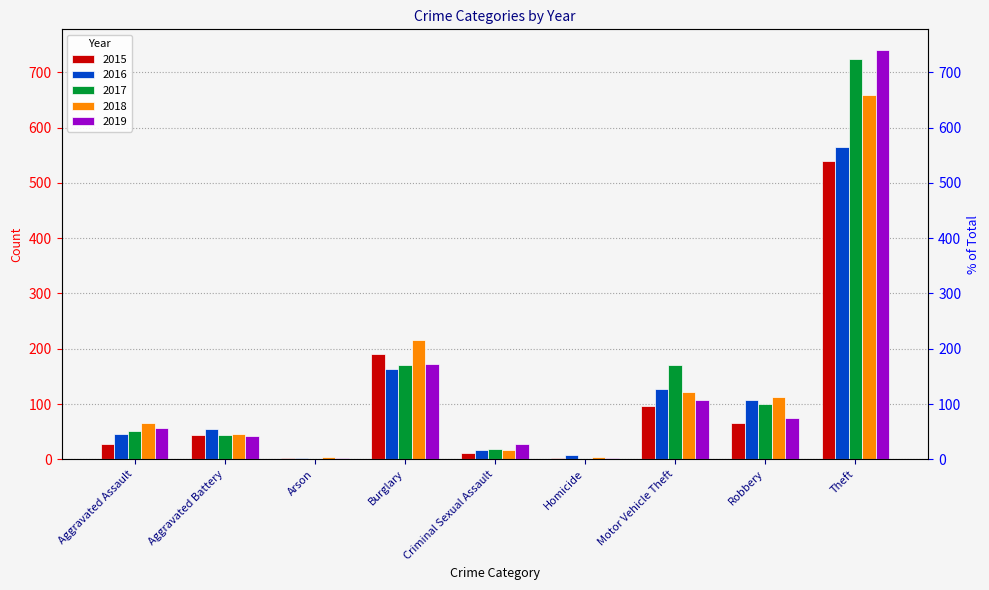

Reading left to right, extract all data points from this chart.

2015: Aggravated Assault=28	Aggravated Battery=44	Arson=2	Burglary=191	Criminal Sexual Assault=11	Homicide=2	Motor Vehicle Theft=97	Robbery=66	Theft=539
2016: Aggravated Assault=45	Aggravated Battery=54	Arson=3	Burglary=164	Criminal Sexual Assault=17	Homicide=7	Motor Vehicle Theft=127	Robbery=107	Theft=566
2017: Aggravated Assault=52	Aggravated Battery=44	Arson=1	Burglary=171	Criminal Sexual Assault=18	Homicide=1	Motor Vehicle Theft=170	Robbery=100	Theft=725
2018: Aggravated Assault=65	Aggravated Battery=45	Arson=4	Burglary=216	Criminal Sexual Assault=16	Homicide=5	Motor Vehicle Theft=122	Robbery=112	Theft=659
2019: Aggravated Assault=57	Aggravated Battery=42	Arson=2	Burglary=173	Criminal Sexual Assault=27	Homicide=3	Motor Vehicle Theft=108	Robbery=74	Theft=741